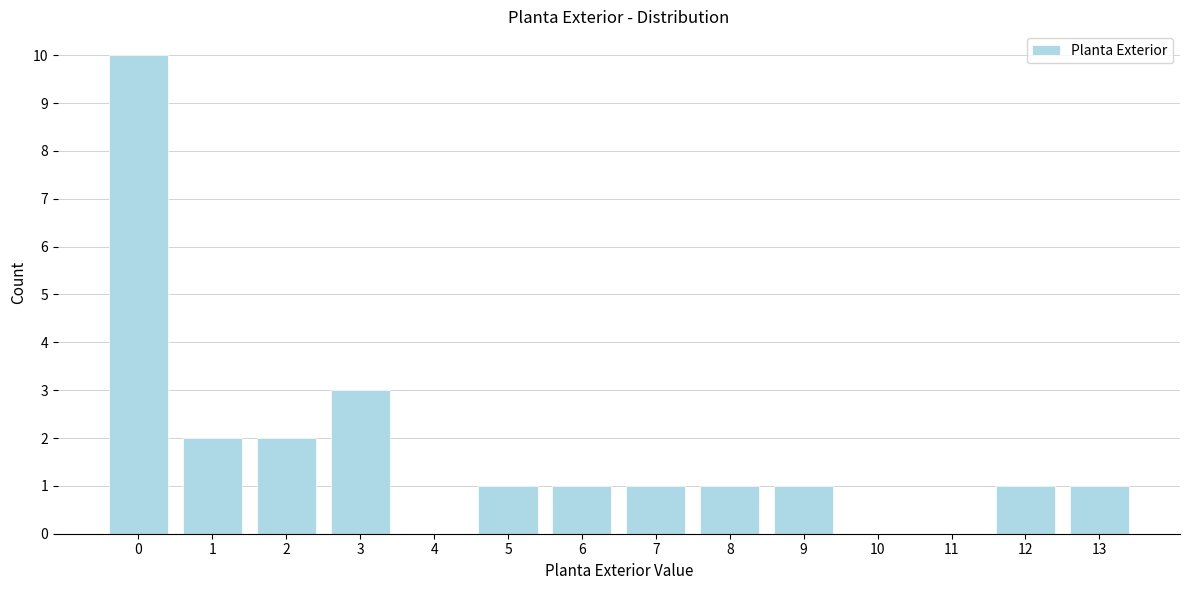

Reading left to right, what are all the values shown in this chart?

0=10	1=2	2=2	3=3	4=0	5=1	6=1	7=1	8=1	9=1	10=0	11=0	12=1	13=1